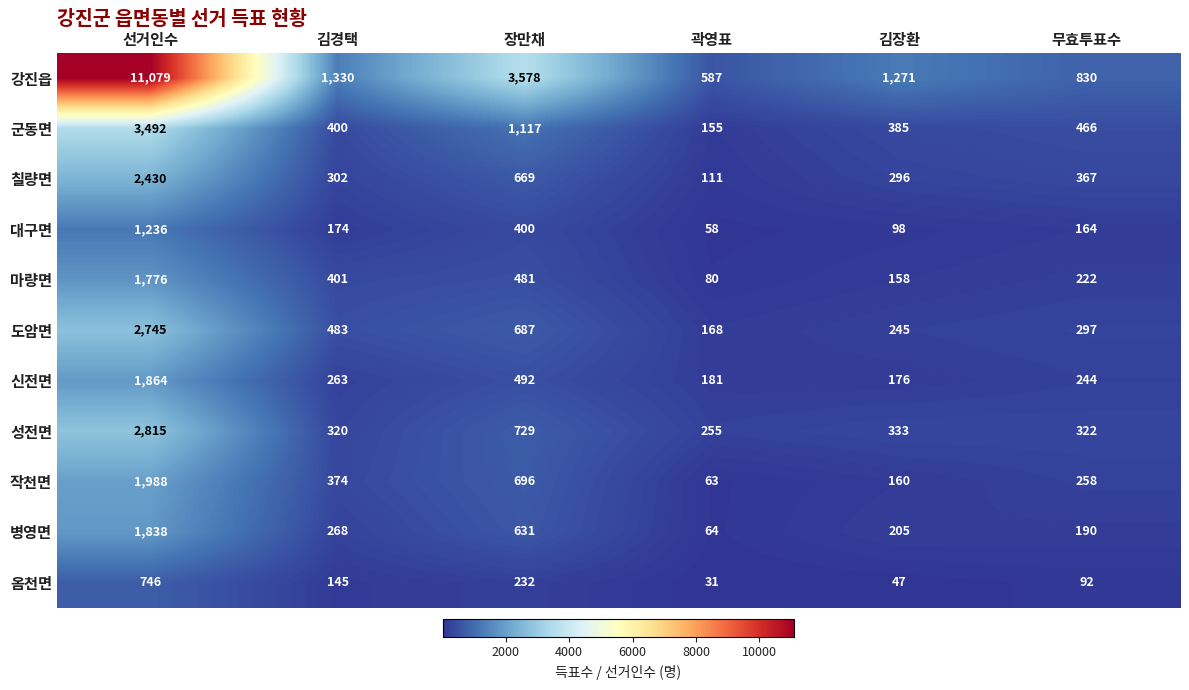

Read the 도암면 value at 김경택, to the nearest 10.

480